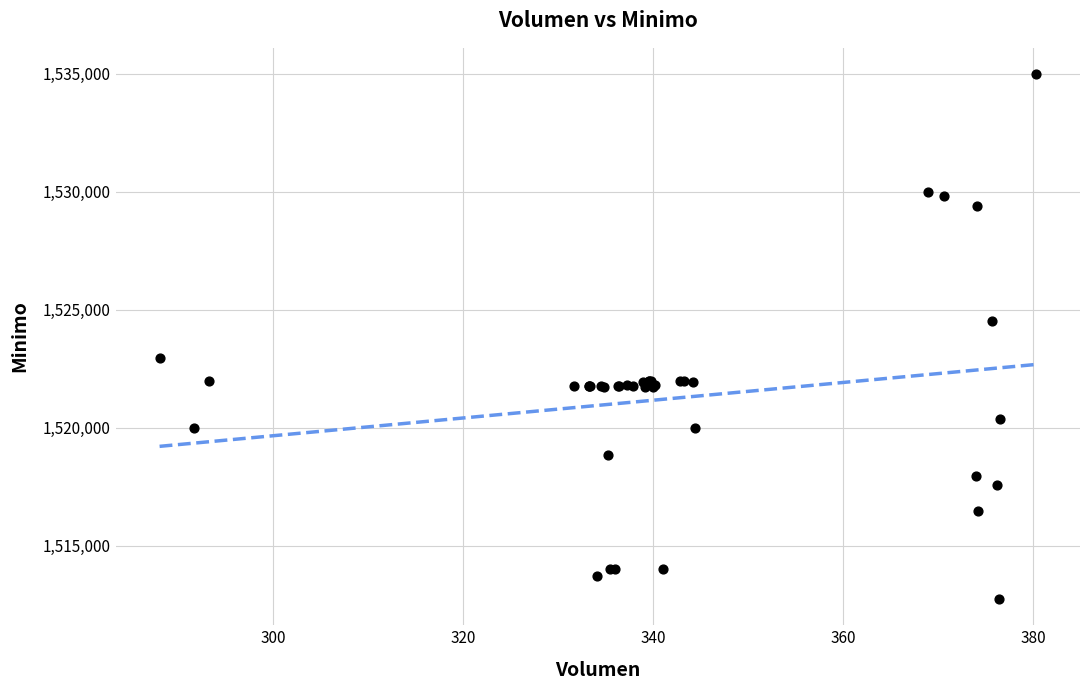

What Y value in the scatter plot is closest to 1523862?

1524513